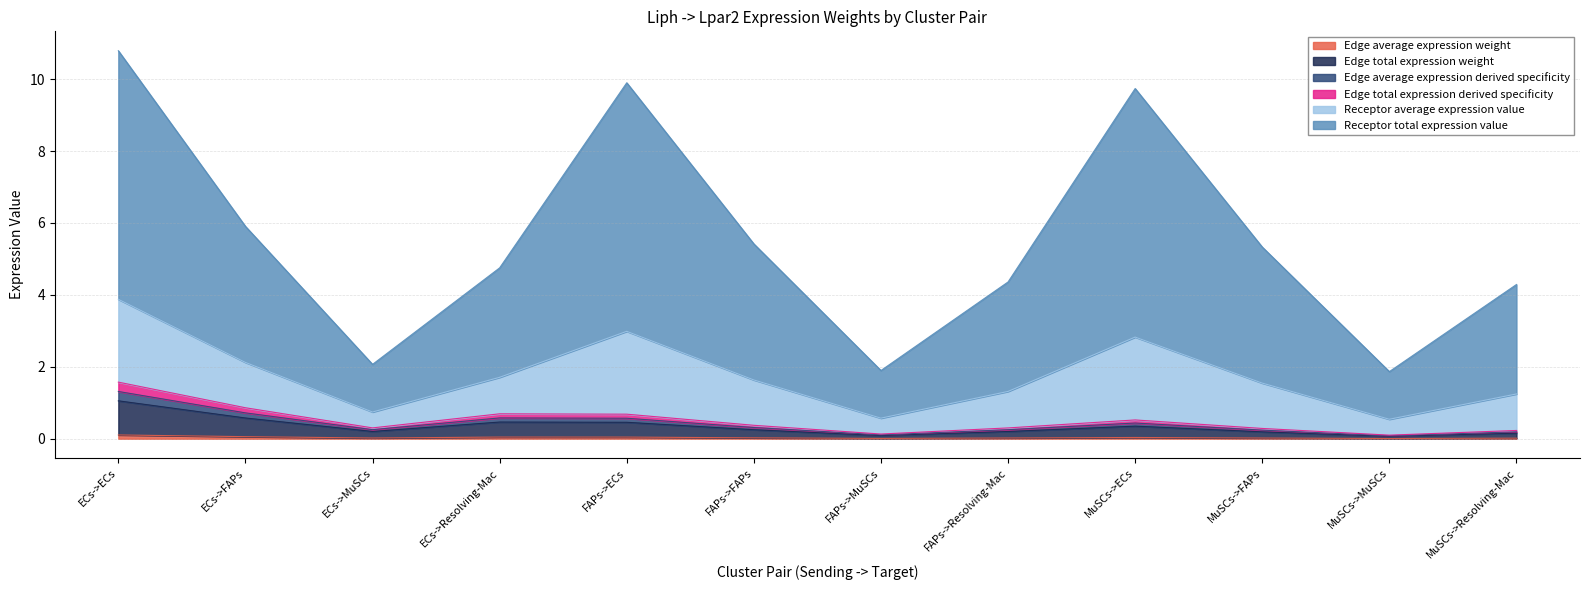

True or false: Receptor average expression value and Edge average expression weight cross at least once.

False